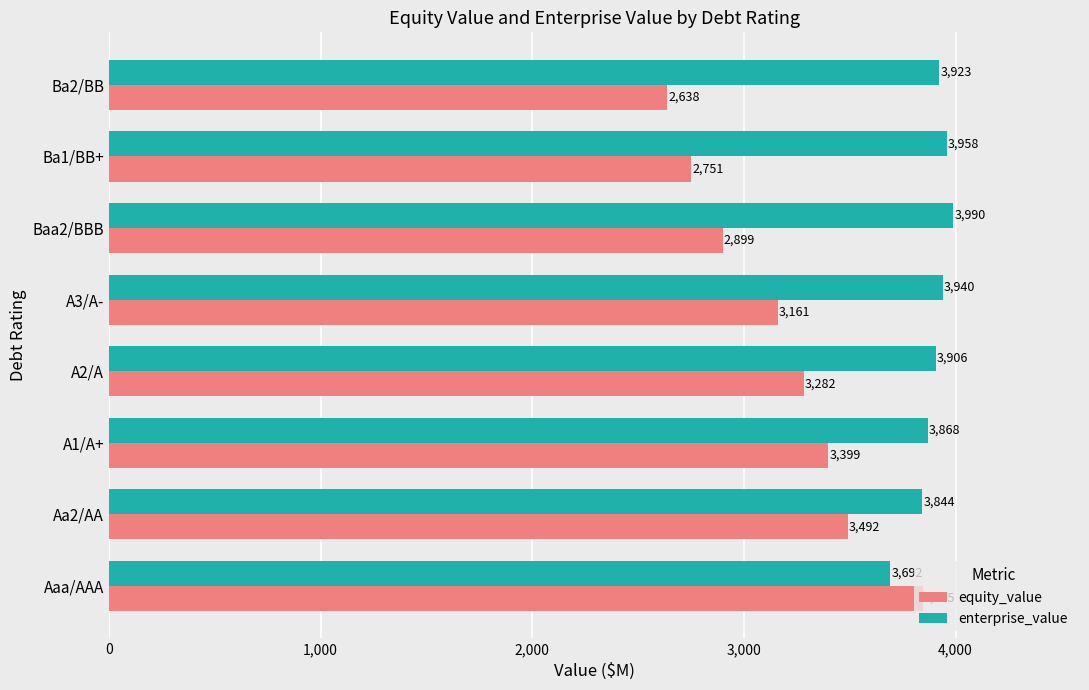

Rank the series by their maximum value, from lowest to highest.

equity_value, enterprise_value